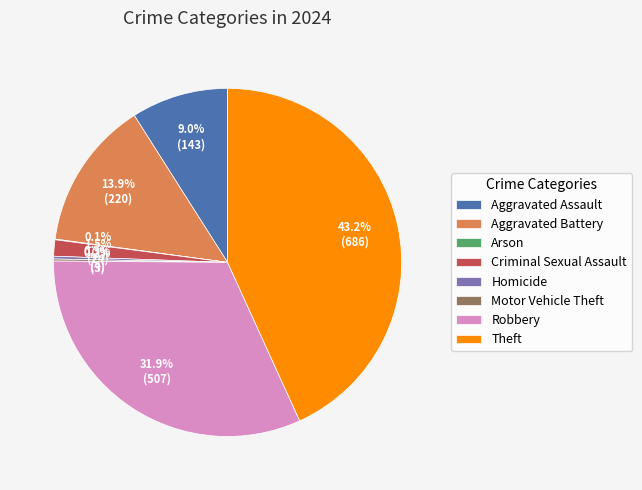

Which slice is the largest?

Theft